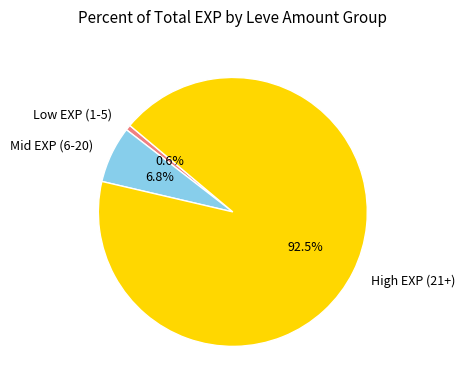

Which category accounts for the majority?

High EXP (21+)